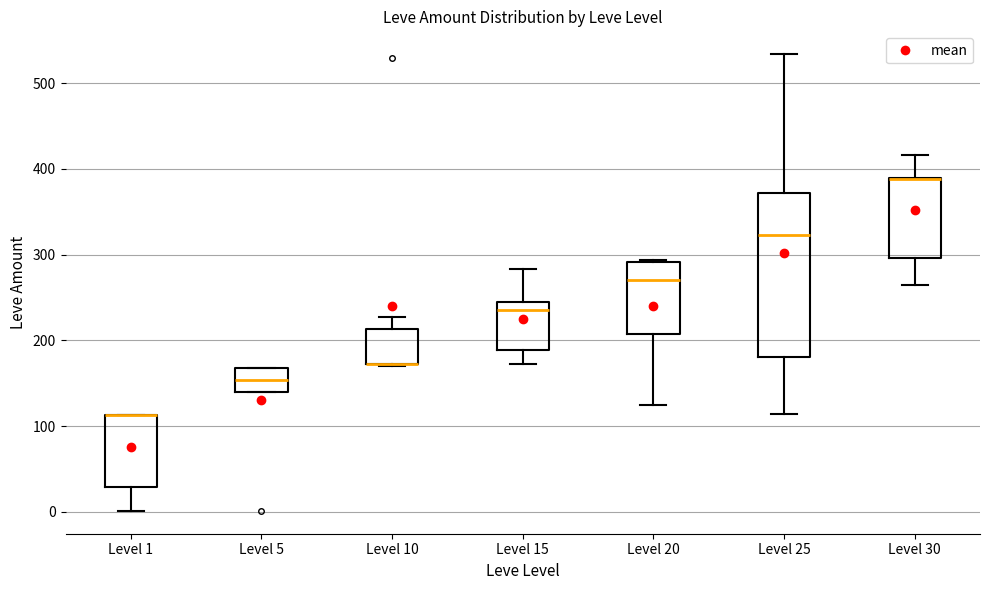

Reading left to right, transcribe this box plot: for each box, give where its median line is, the range the box spans, and where its two whiskers end, as read against the y-axis. The values are not printed on the chart, so give them approximately, as read against the axis.

Level 1: median 110 (drawn on the box's upper edge), box 30 to 110, whiskers 0 to 110
Level 5: median 150, box 140 to 170, whiskers 140 to 170
Level 10: median 170 (drawn on the box's lower edge), box 170 to 210, whiskers 170 to 230
Level 15: median 240 (just below the box's upper edge), box 190 to 240, whiskers 170 to 280
Level 20: median 270, box 210 to 290, whiskers 130 to 290
Level 25: median 320, box 180 to 370, whiskers 110 to 530
Level 30: median 390 (drawn on the box's upper edge), box 300 to 390, whiskers 270 to 420